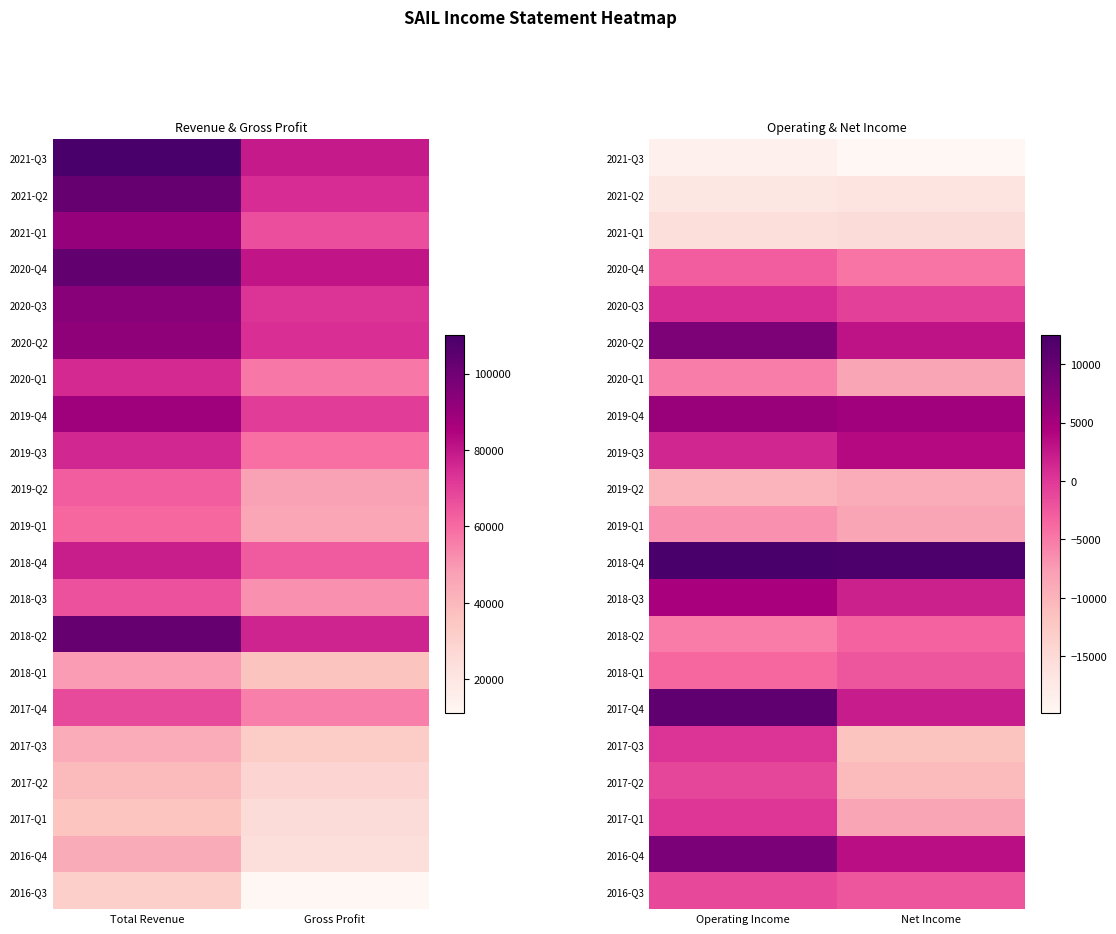

Rank the categories by 2017-Q2 value from lowest to highest.

Net Income, Operating Income